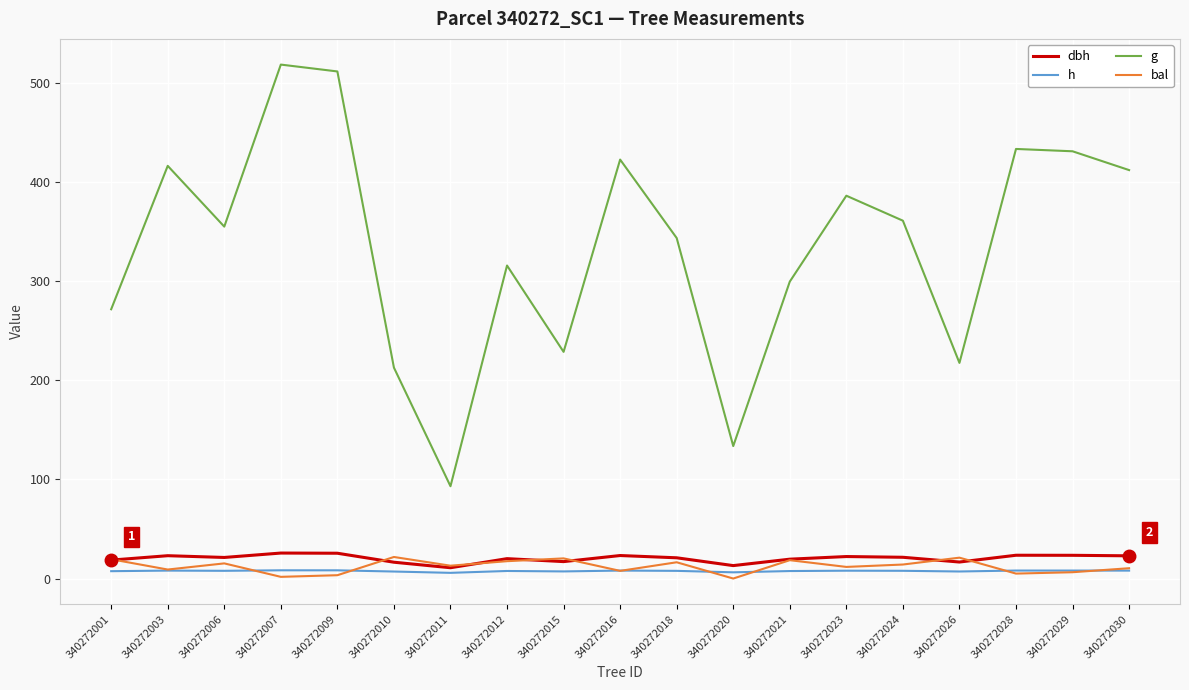

What is the sum of all g values?

6360.1